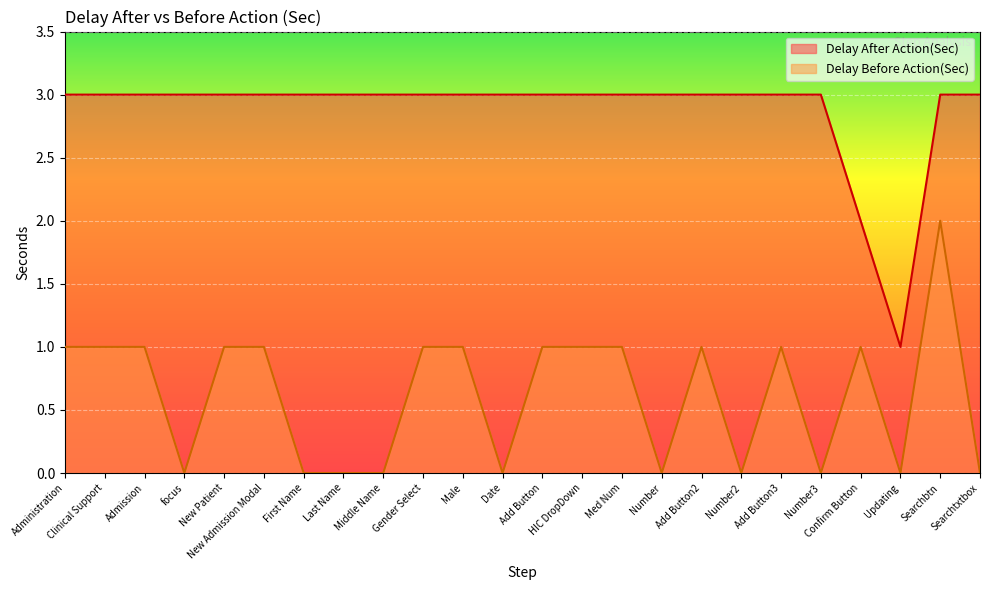

At which label does Delay Before Action(Sec) first exceed 1?

Searchbtn